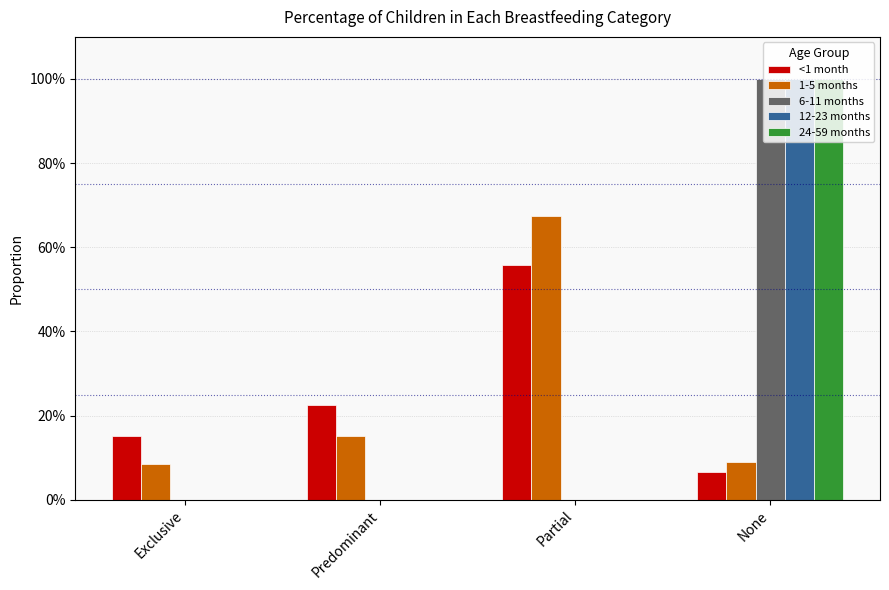

Is it true that 6-11 months equals 0.4 at Predominant?

False